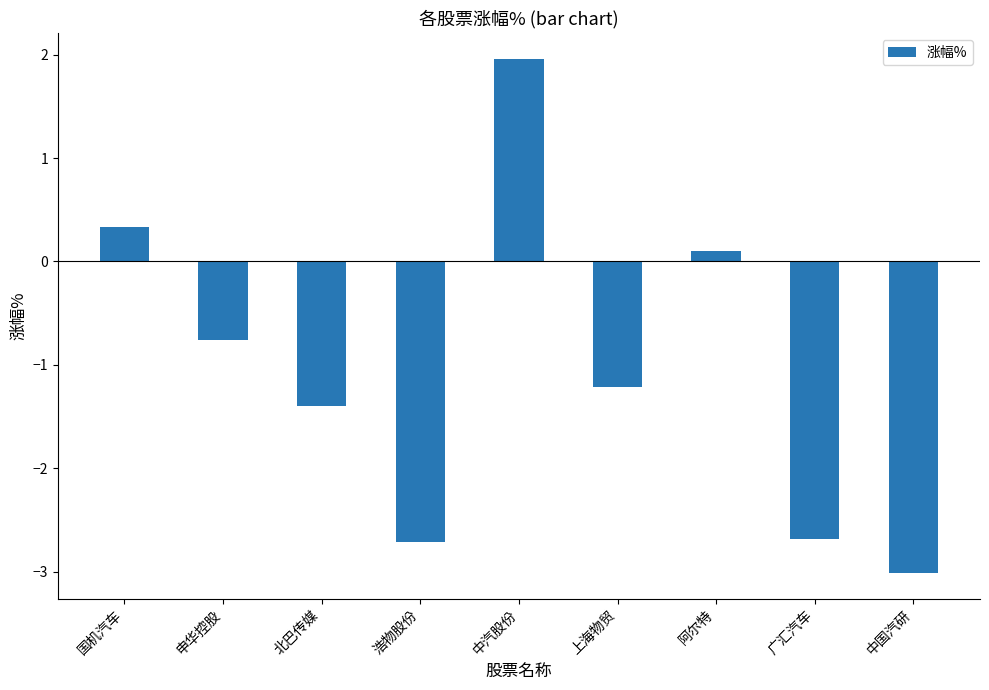

True or false: the data shows -1.4 at 北巴传媒.

True